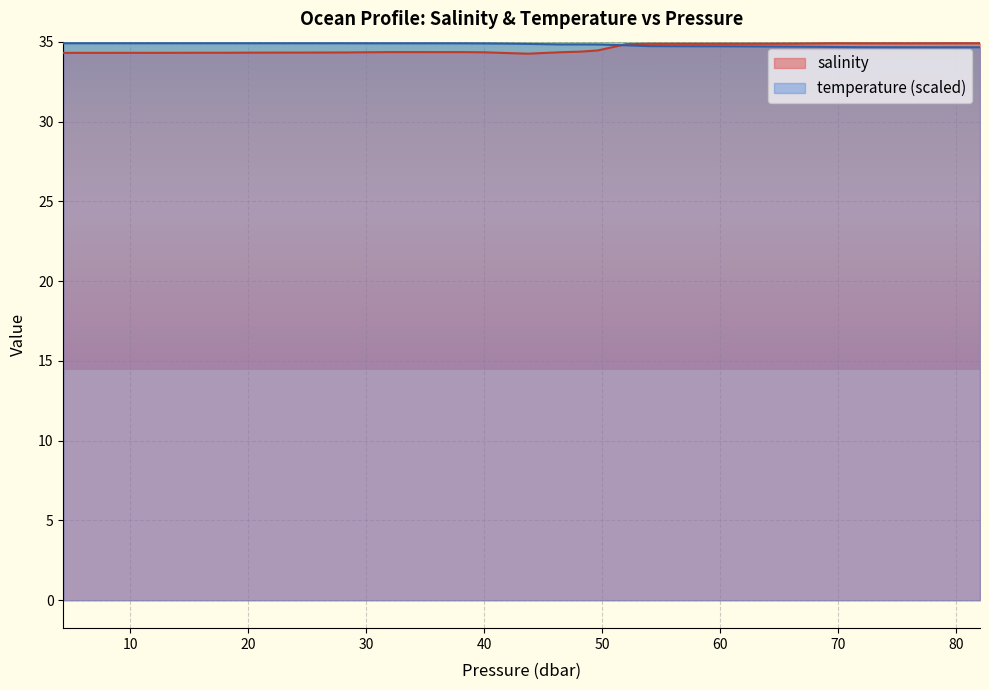

What is the smallest value displayed?

34.3